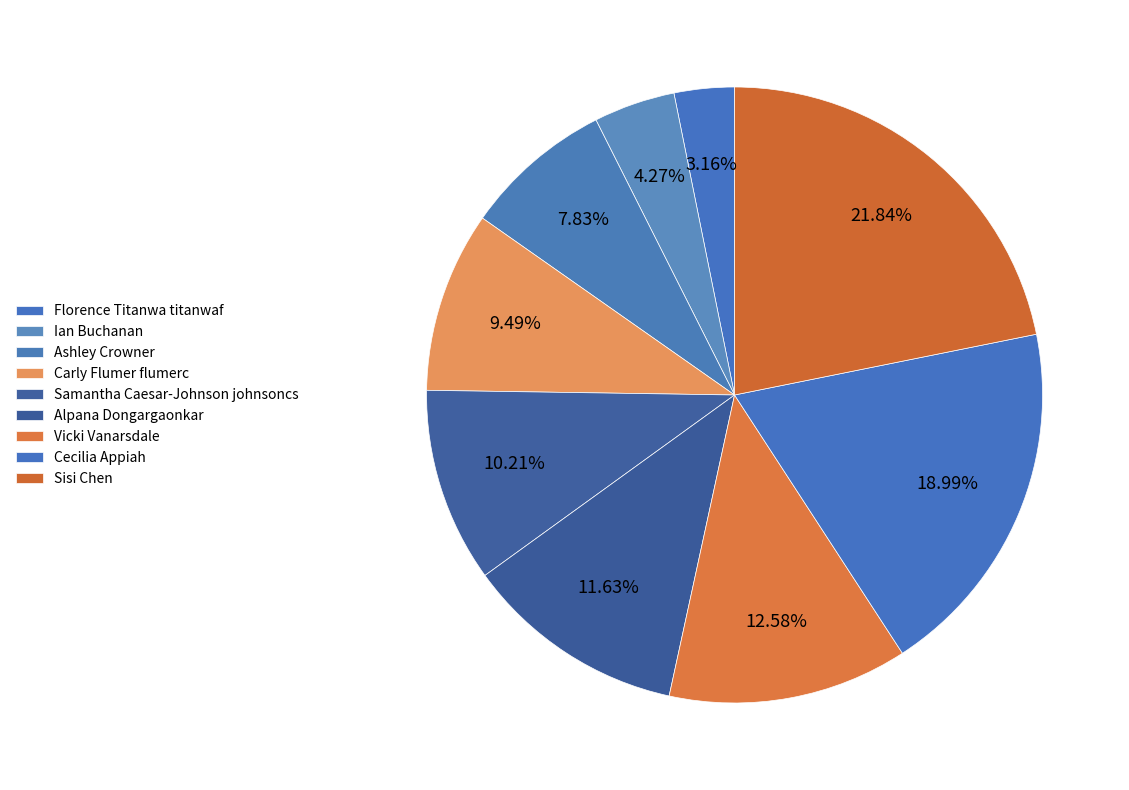

How many segments does this pie chart have?

9